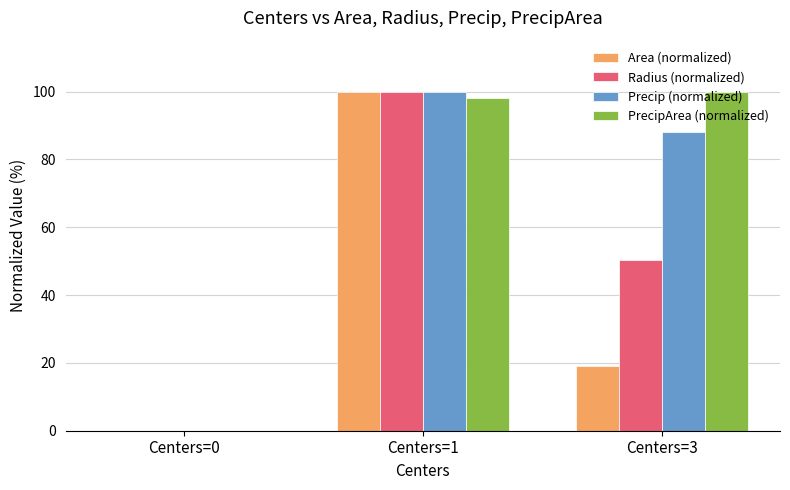

Where does the Area (normalized) series first go above 19?

Centers=1